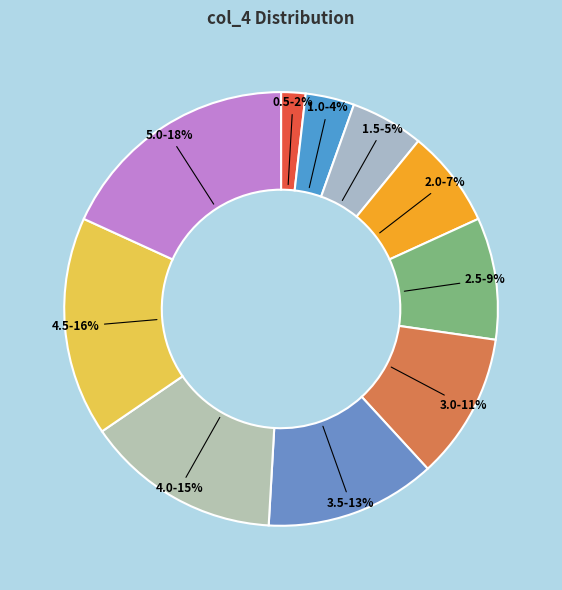

To the nearest percent, what is the average slice percentage?

10%